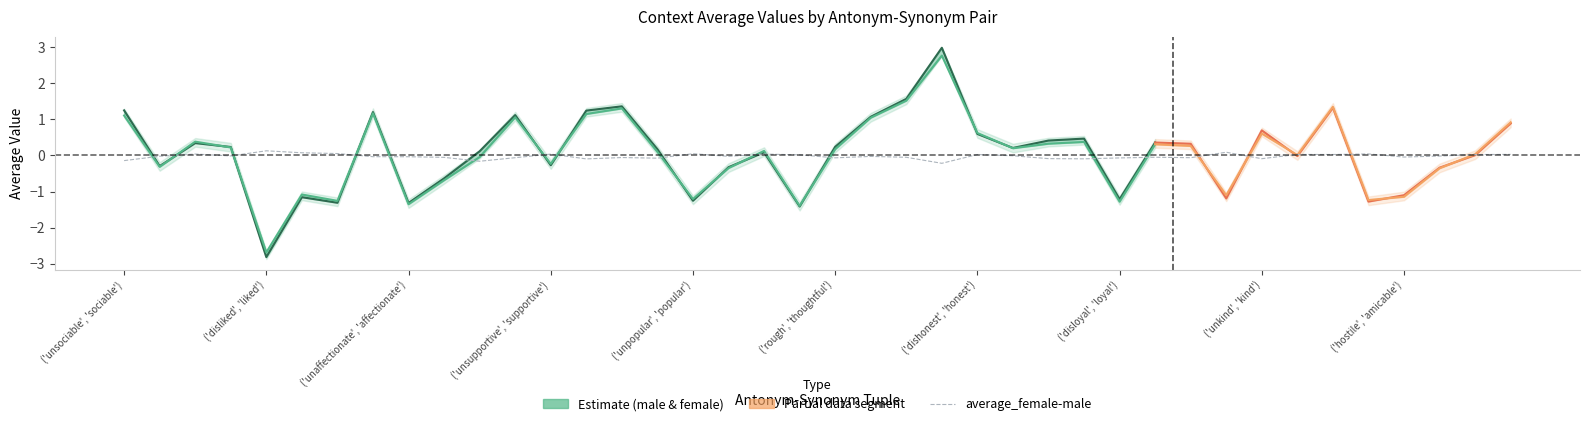

What is the lowest value of the context_average_male series?

-2.8